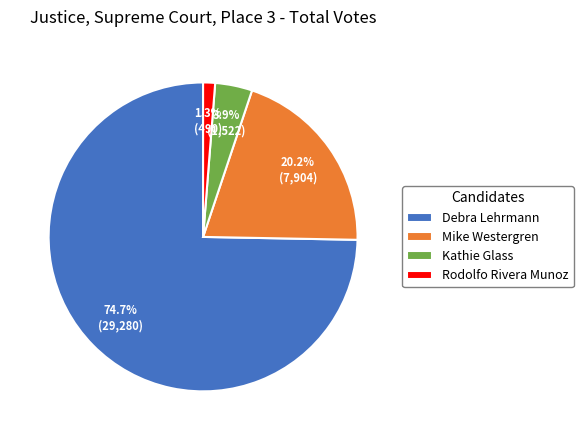

Which has a higher value, Mike Westergren or Debra Lehrmann?

Debra Lehrmann